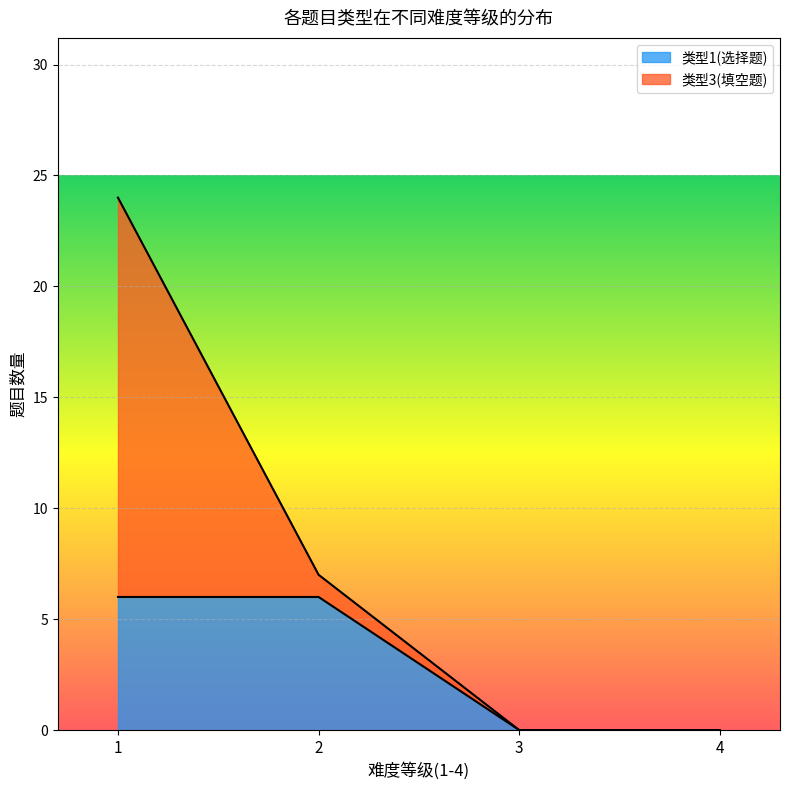

What is the total value across all series at 2?

7